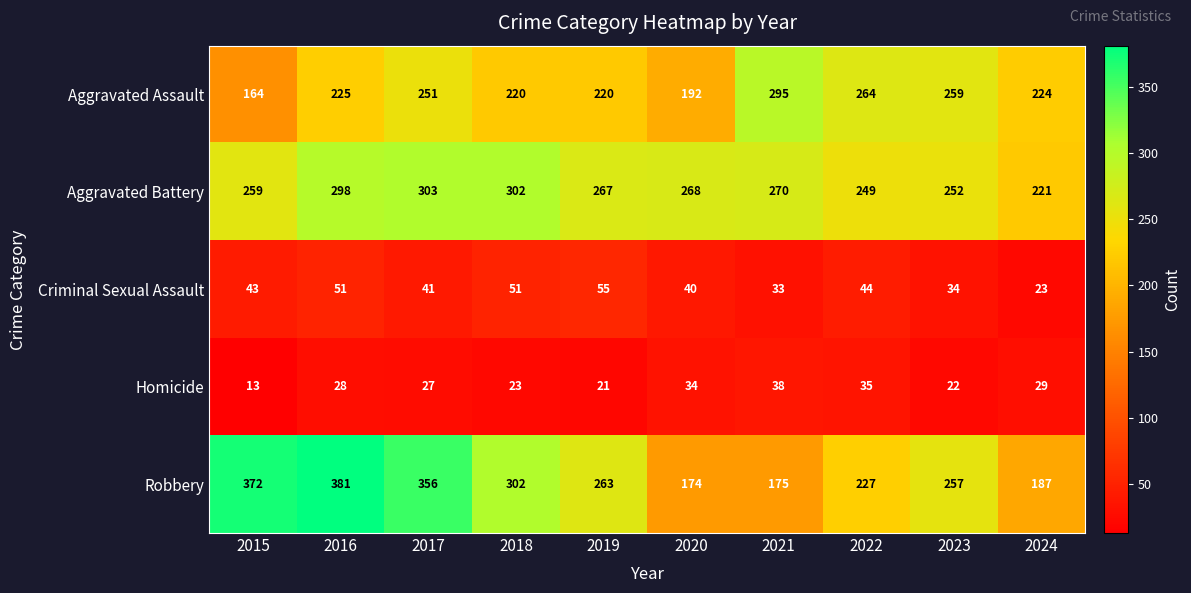

At 2021, list the series in order from smallest to largest.

Criminal Sexual Assault, Homicide, Robbery, Aggravated Battery, Aggravated Assault